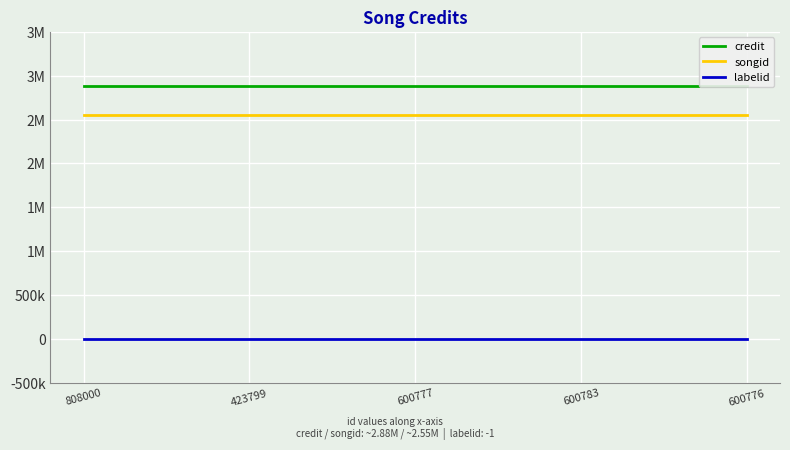

What are all the series names shown in the legend?

credit, songid, labelid